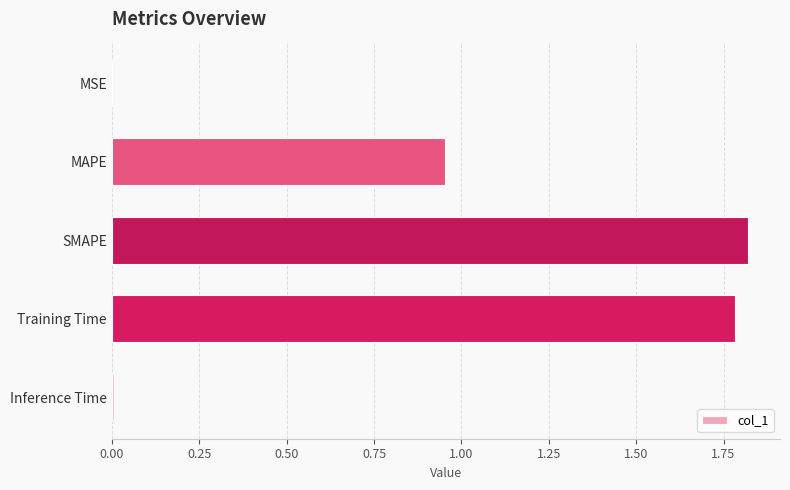

What is the sum of all values?

4.6